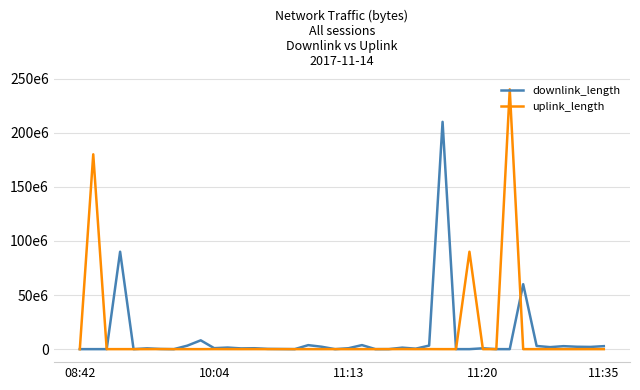

What are all the series names shown in the legend?

downlink_length, uplink_length